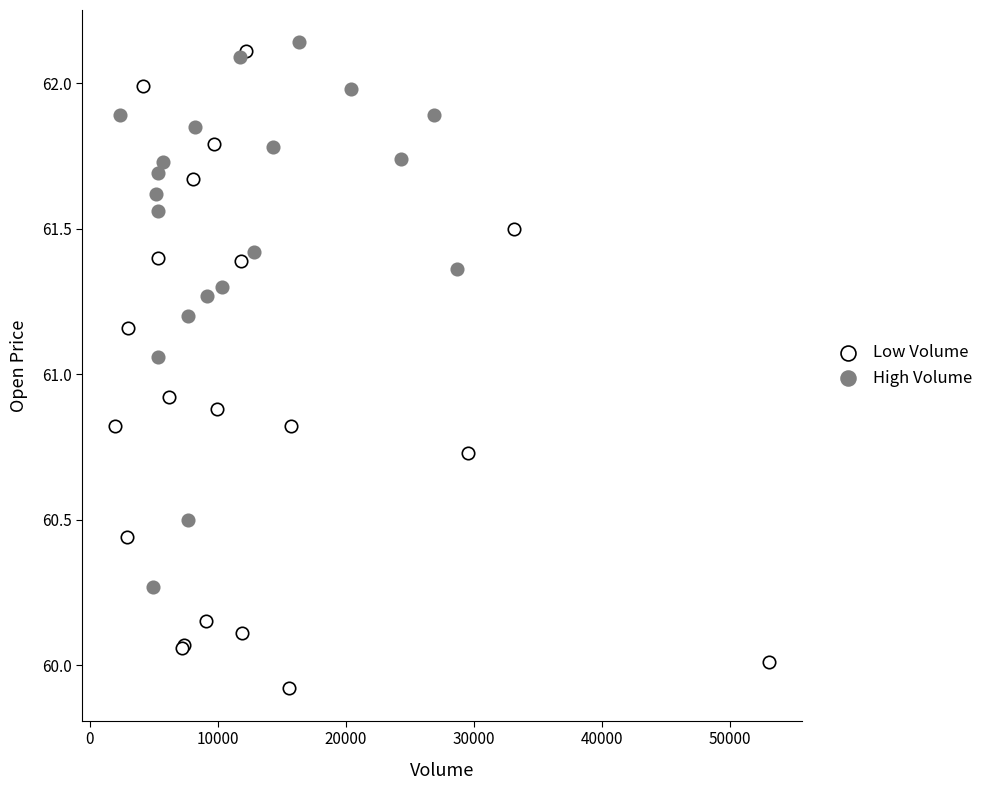

Which series has the largest Y range (max minus min)?

Low Volume